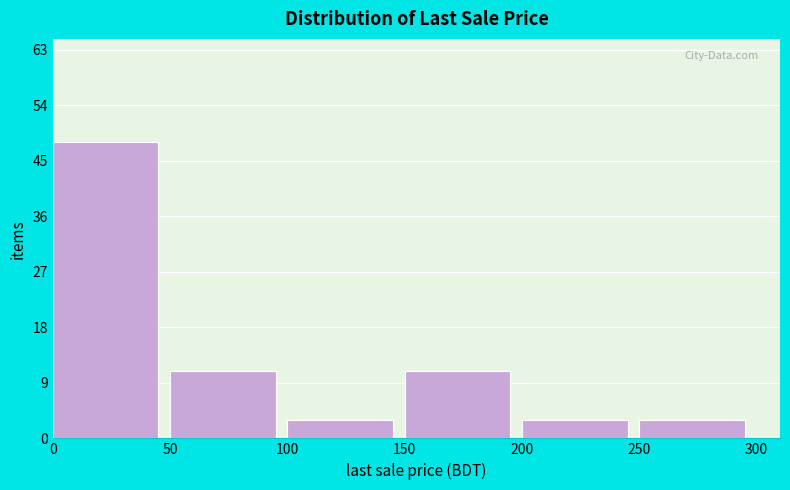

How tall is the bar that spans 250 to 300 on the x-axis? The values are not printed on the chart, so give them approximately, as read against the axis.

3